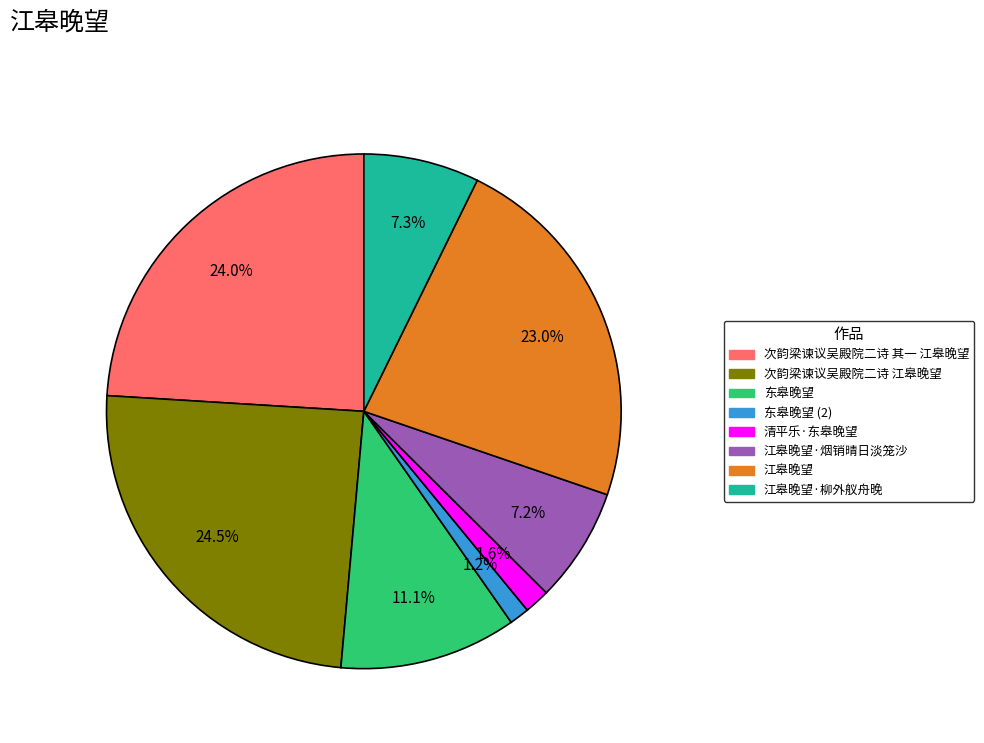

Is there any slice that represents more than half of the pie?

No